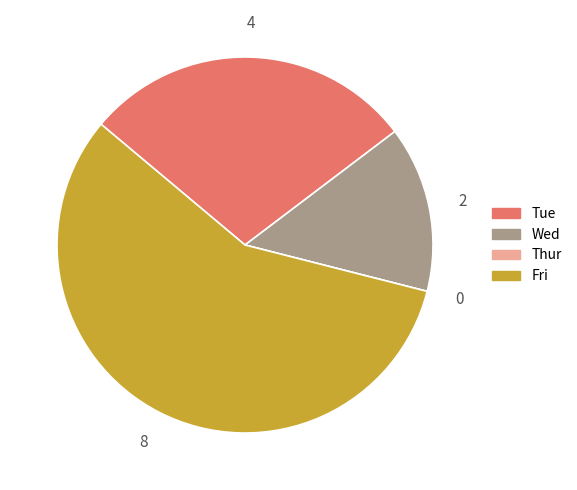

Does Wed represent more than half of the total?

No